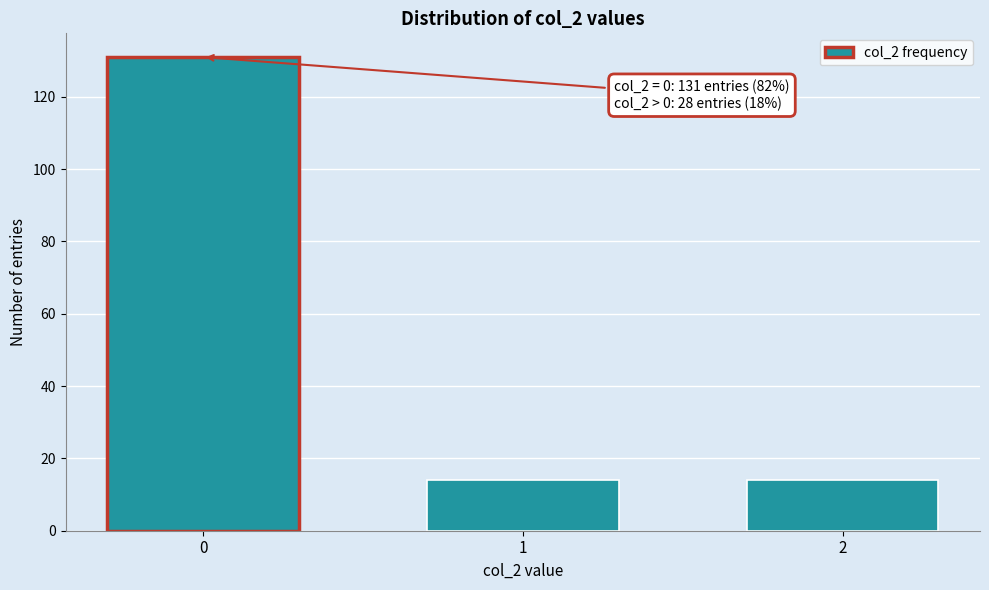

Reading left to right, extract all data points from this chart.

131	14	14